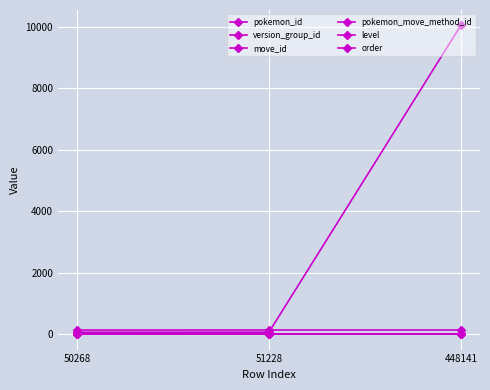

Reading left to right, transcribe all the data shown in this chart.

pokemon_id: 64	65	10037
version_group_id: 16	16	16
move_id: 134	134	134
pokemon_move_method_id: 1	1	1
level: 1	1	1
order: 2	2	2